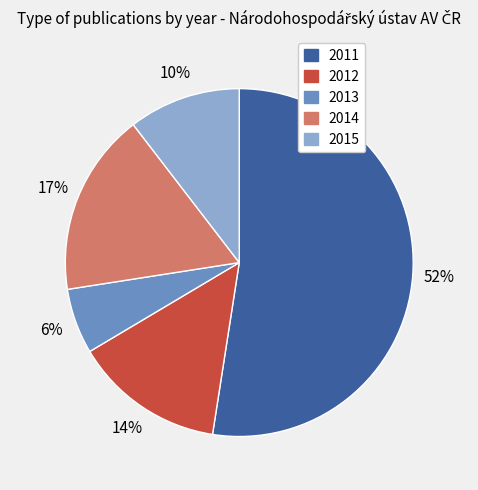

What is the smallest slice in the pie chart?

2013